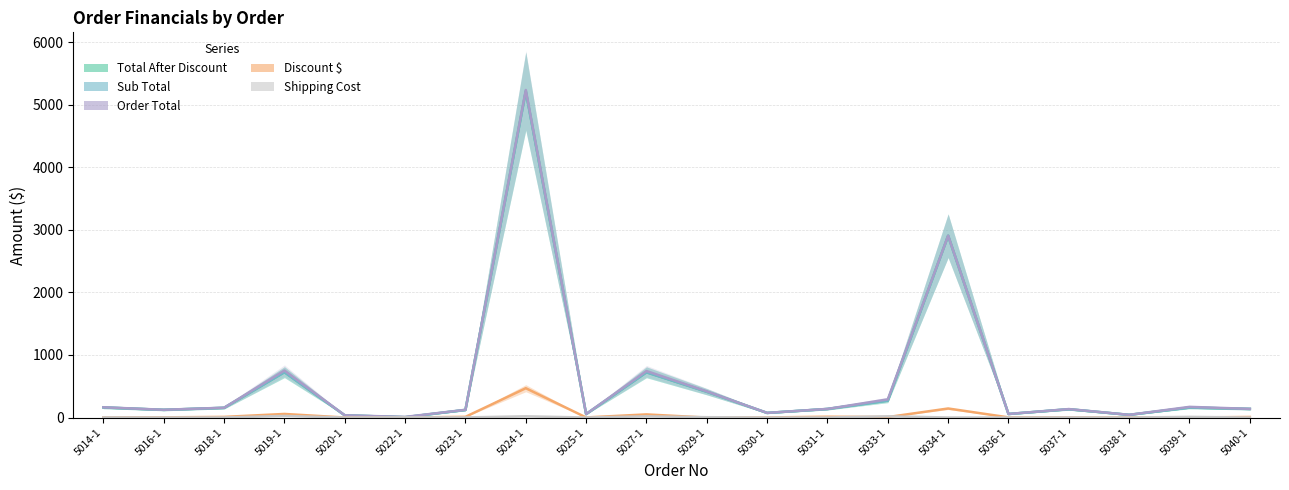

List the series in order of their peak value, lowest first.

Shipping Cost, Discount $, Total After Discount, Sub Total, Order Total